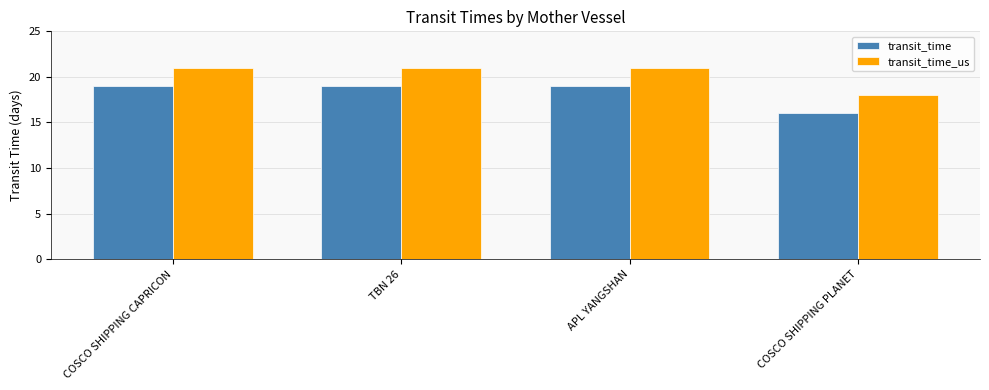

Reading left to right, extract all data points from this chart.

transit_time: 19	19	19	16
transit_time_us: 21	21	21	18